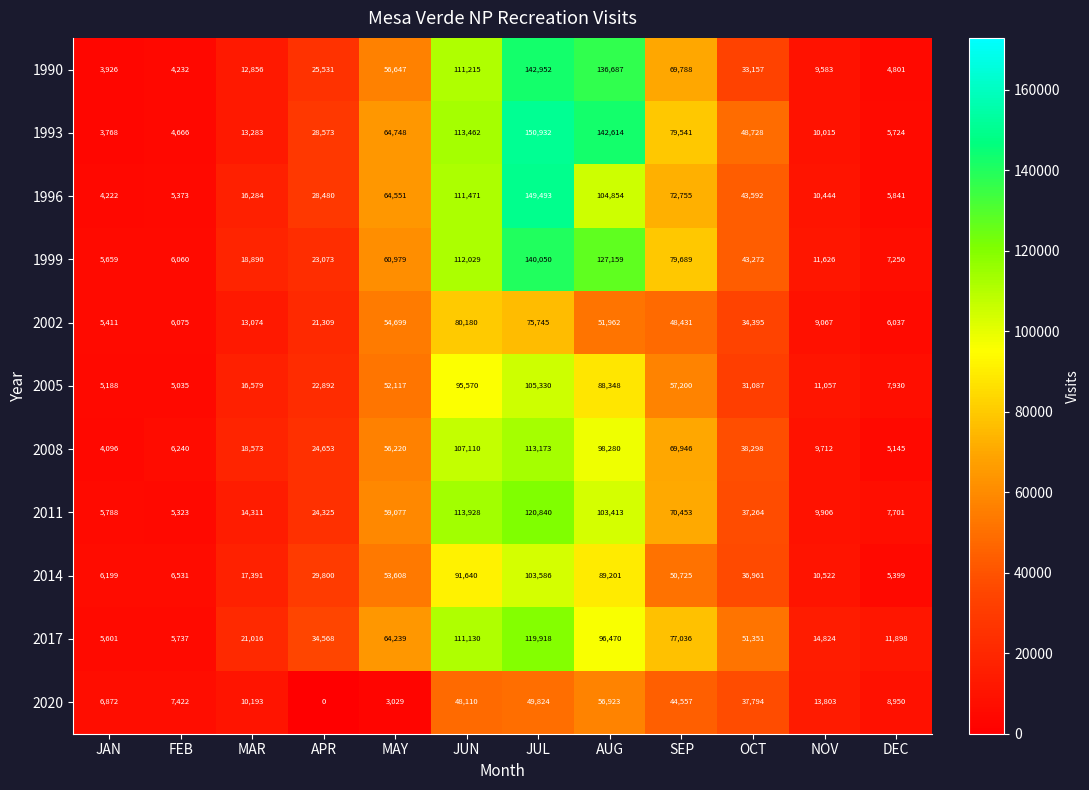

Which series has the largest total across all categories?

1993